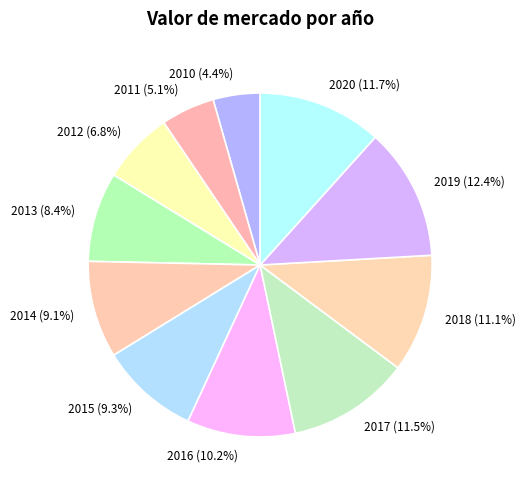

What portion of the pie excludes 2010?

95.6%